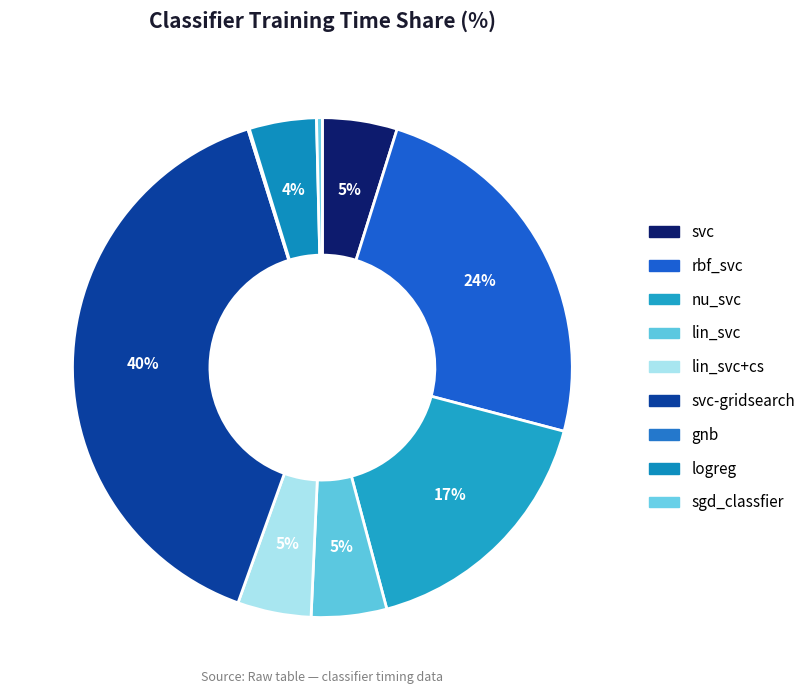

Does any single category account for the majority?

No